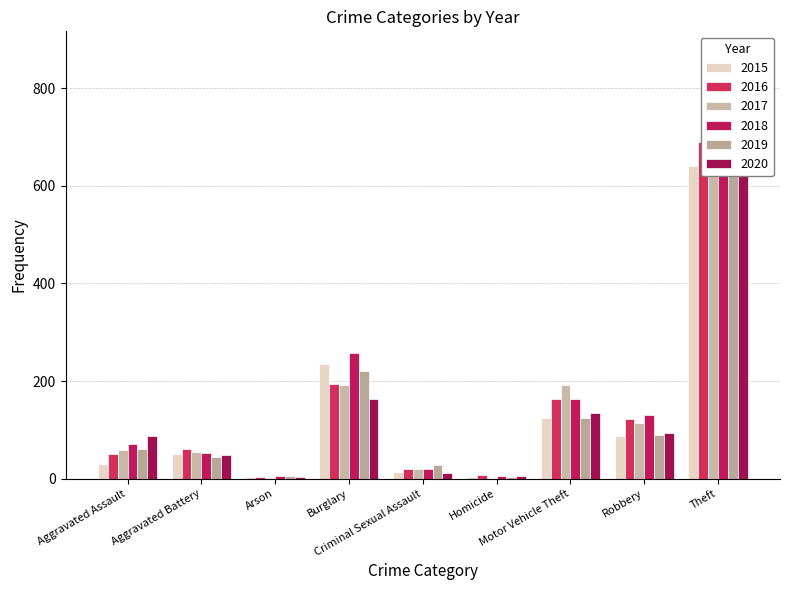

True or false: 2015 has a value of 180 at Theft.

False